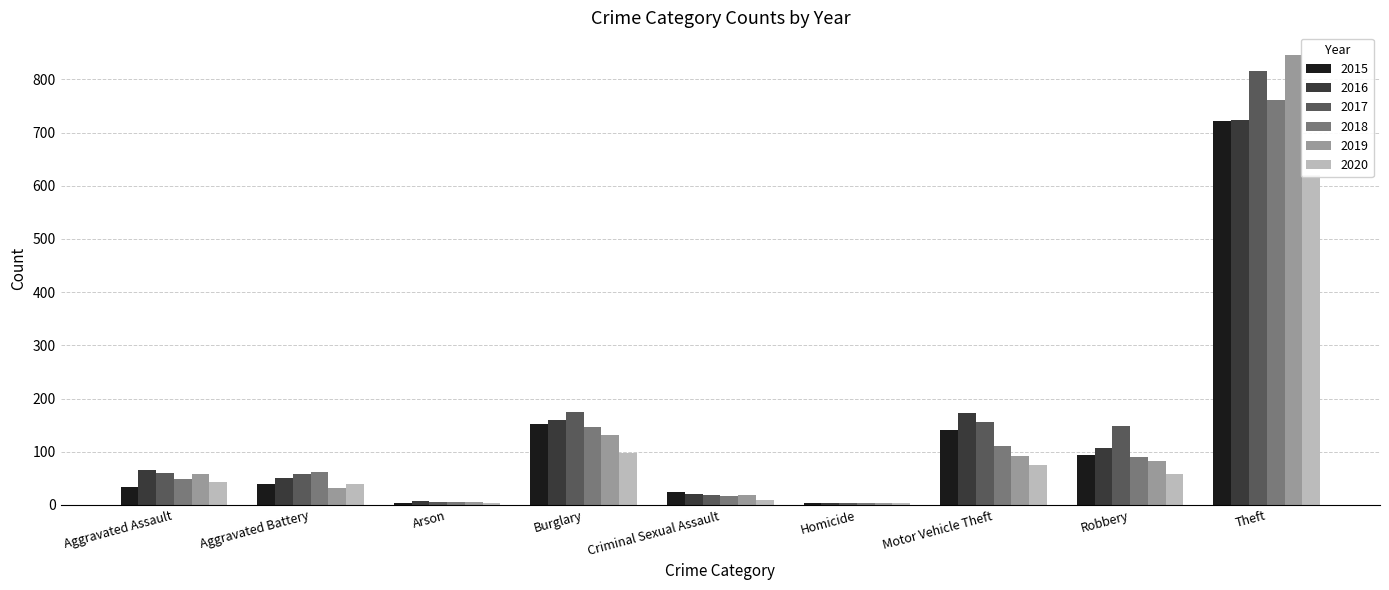

What is the label of the 7th bar from the left?

Motor Vehicle Theft